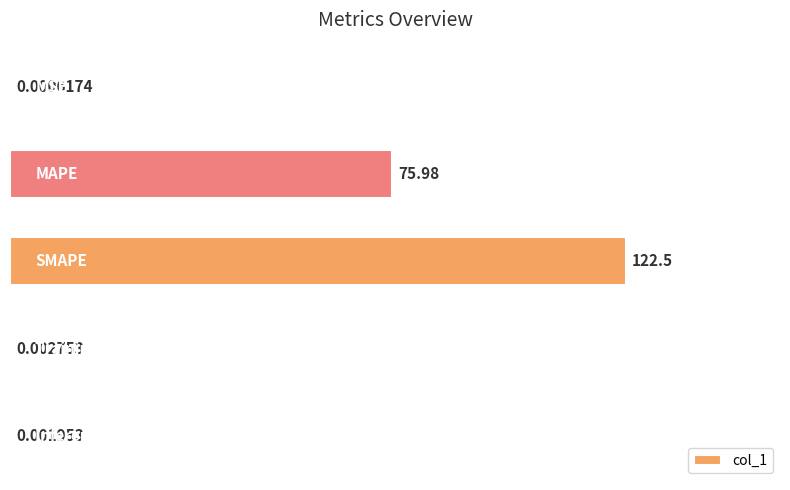

What is the sum of all values?

198.5